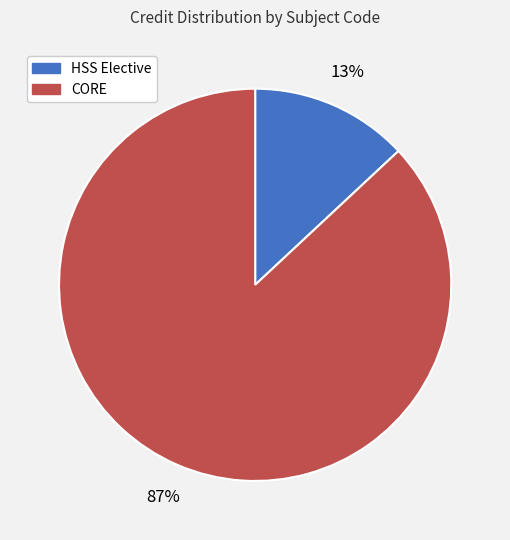

Rank the categories by value from highest to lowest.

CORE, HSS Elective